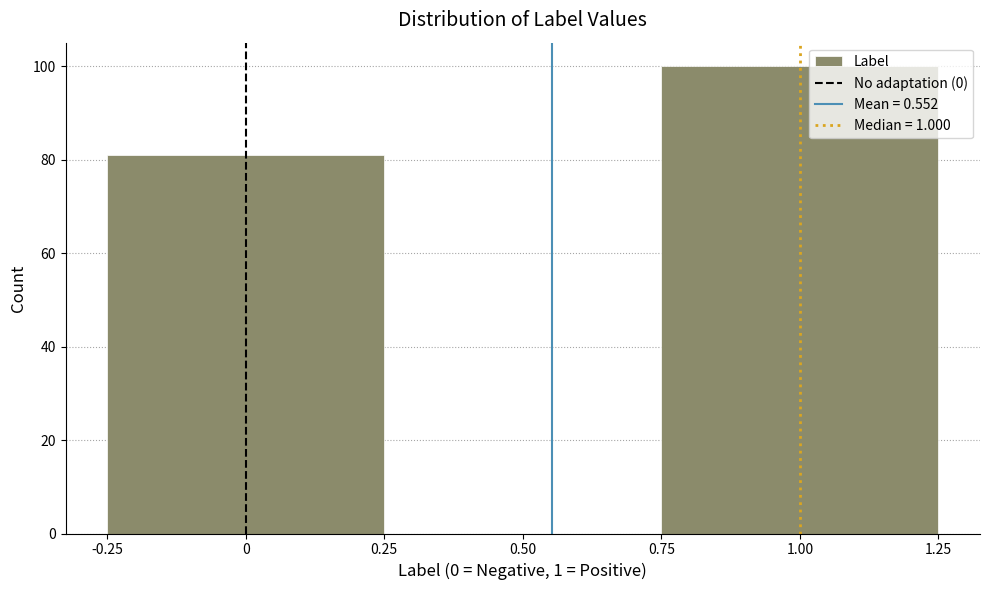

Reading left to right, transcribe this chart: for each bar, give the range it covers on the x-axis and its height. The values are not printed on the chart, so give them approximately, as read against the axis.

-0.25 to 0.25: 82
0.25 to 0.75: 0
0.75 to 1.25: 100